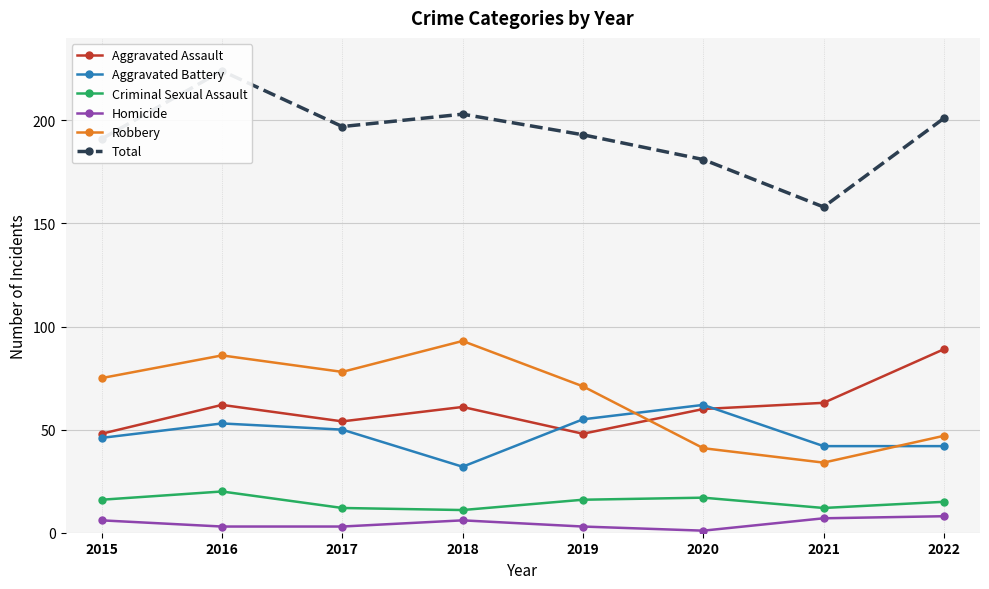

What is the value of the Criminal Sexual Assault point at the 2nd from the left?

20